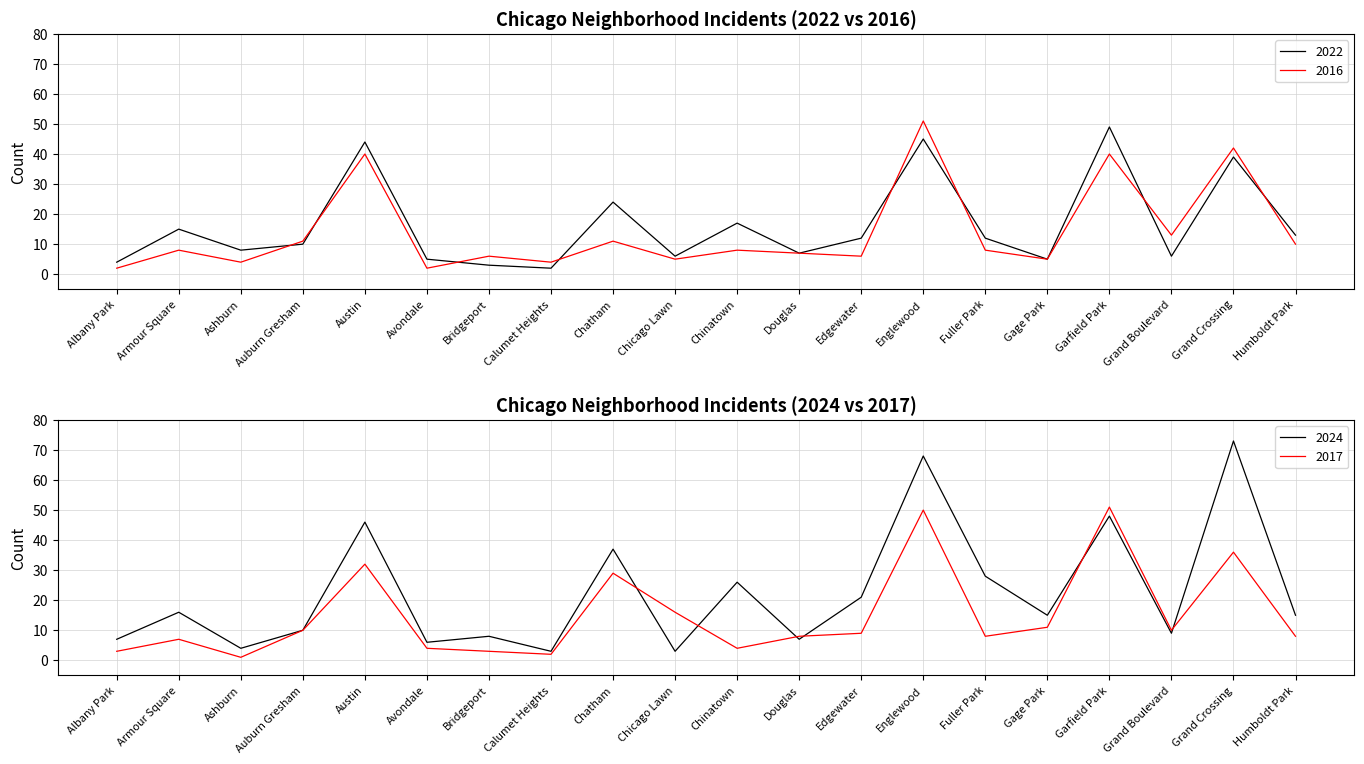

Reading left to right, list all the values displayed in this chart.

2022: 4	15	8	10	44	5	3	2	24	6	17	7	12	45	12	5	49	6	39	13
2016: 2	8	4	11	40	2	6	4	11	5	8	7	6	51	8	5	40	13	42	10
2024: 7	16	4	10	46	6	8	3	37	3	26	7	21	68	28	15	48	9	73	15
2017: 3	7	1	10	32	4	3	2	29	16	4	8	9	50	8	11	51	10	36	8